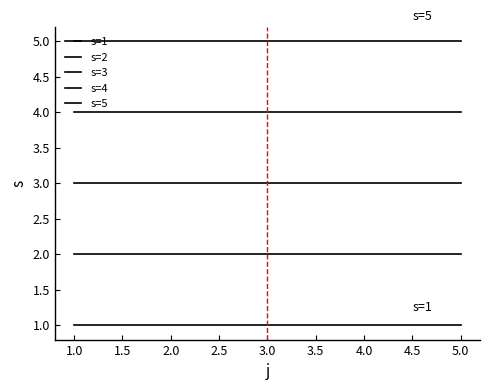

What is the spread (max minus min) of values at 2.0?

4